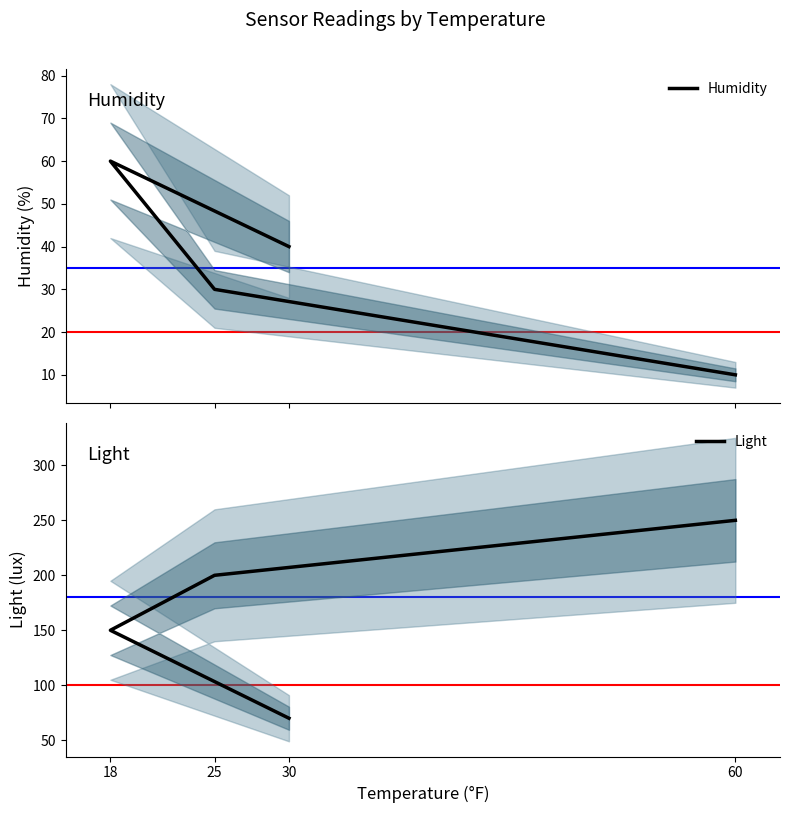

Which series has the widest spread of values?

Light